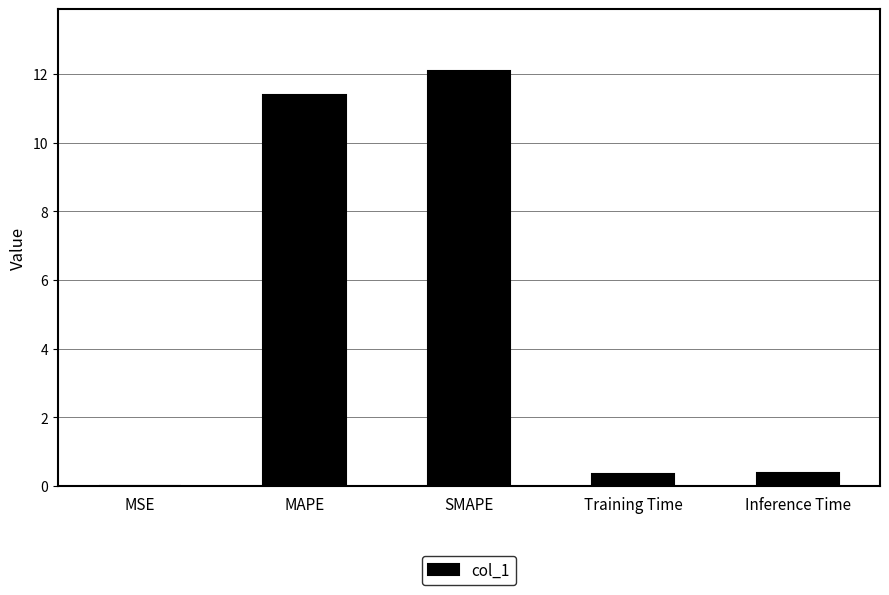

Read the value at SMAPE.

12.1